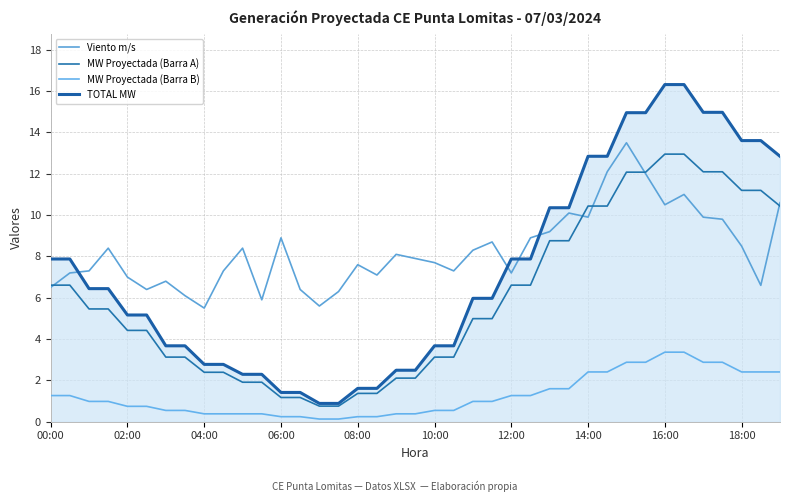

Reading left to right, transcribe all the data shown in this chart.

Viento m/s: 6.5	7.2	7.3	8.4	7.0	6.4	6.8	6.1	5.5	7.3	8.4	5.9	8.9	6.4	5.6	6.3	7.6	7.1	8.1	7.9	7.7	7.3	8.3	8.7	7.2	8.9	9.2	10.1	9.9	12.1	13.5	12.0	10.5	11.0	9.9	9.8	8.5	6.6	10.6
MW Proyectada (Barra A): 6.6	6.6	5.5	5.5	4.4	4.4	3.1	3.1	2.4	2.4	1.9	1.9	1.2	1.2	0.8	0.8	1.4	1.4	2.1	2.1	3.1	3.1	5.0	5.0	6.6	6.6	8.8	8.8	10.4	10.4	12.1	12.1	13.0	13.0	12.1	12.1	11.2	11.2	10.4
MW Proyectada (Barra B): 1.3	1.3	1.0	1.0	0.7	0.7	0.5	0.5	0.4	0.4	0.4	0.4	0.2	0.2	0.1	0.1	0.2	0.2	0.4	0.4	0.5	0.5	1.0	1.0	1.3	1.3	1.6	1.6	2.4	2.4	2.9	2.9	3.4	3.4	2.9	2.9	2.4	2.4	2.4
TOTAL MW: 7.9	7.9	6.4	6.4	5.2	5.2	3.7	3.7	2.8	2.8	2.3	2.3	1.4	1.4	0.9	0.9	1.6	1.6	2.5	2.5	3.7	3.7	6.0	6.0	7.9	7.9	10.4	10.4	12.8	12.8	15.0	15.0	16.3	16.3	15.0	15.0	13.6	13.6	12.8